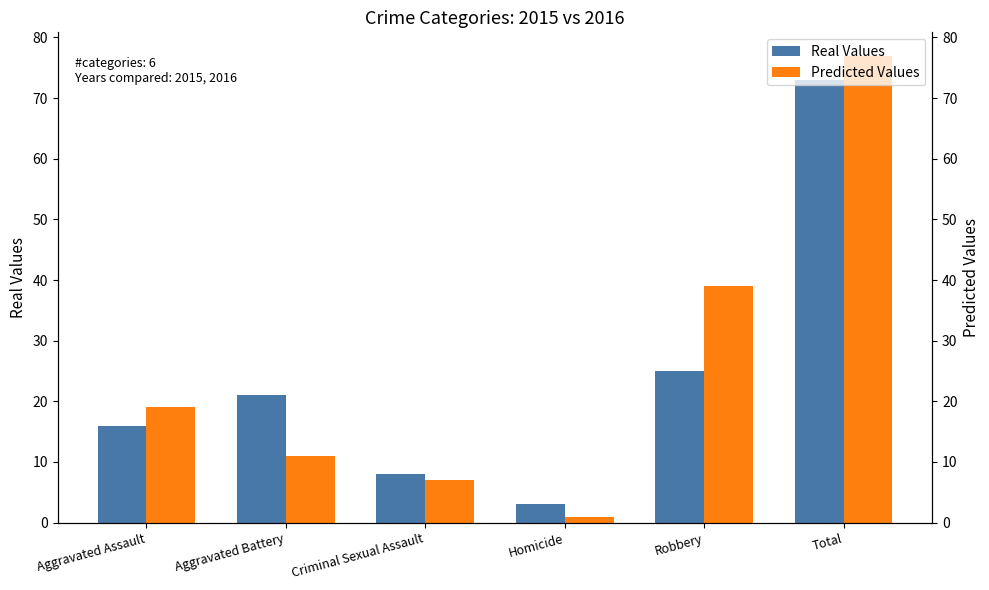

At which label does Real Values first exceed 21?

Robbery